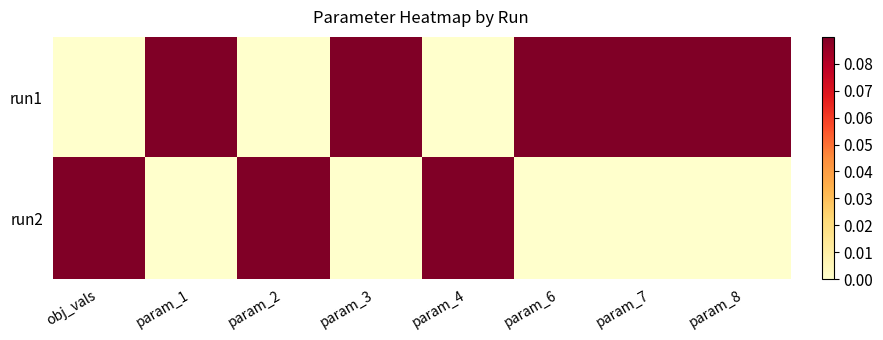

Which has a higher value, param_7 or param_1?

param_7